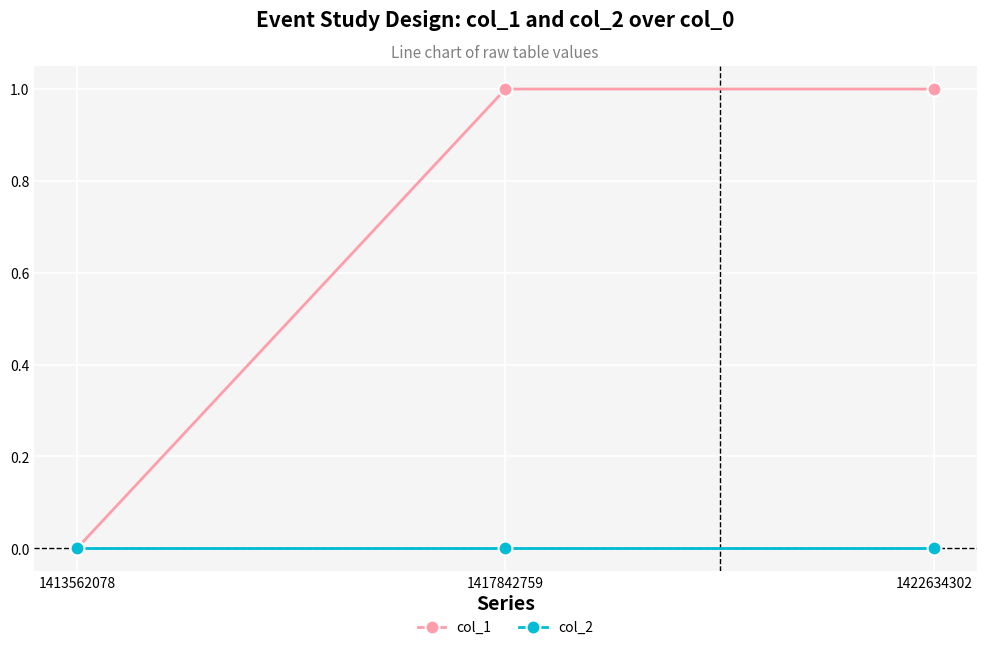

List the series in order of their overall mean, highest first.

col_1, col_2